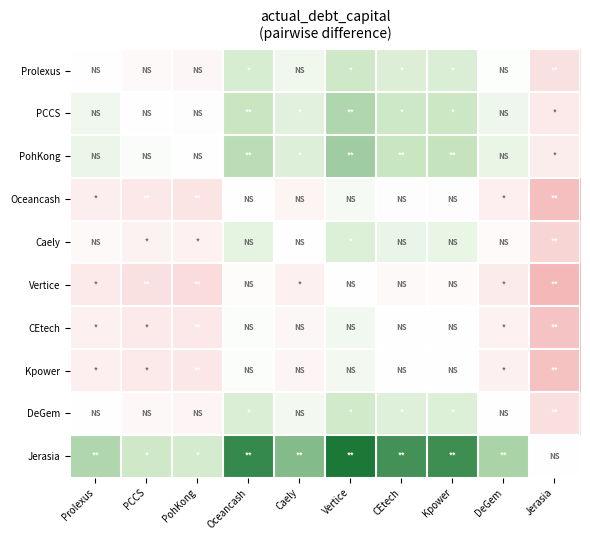

Which has a higher value, Prolexus or PohKong?

Prolexus